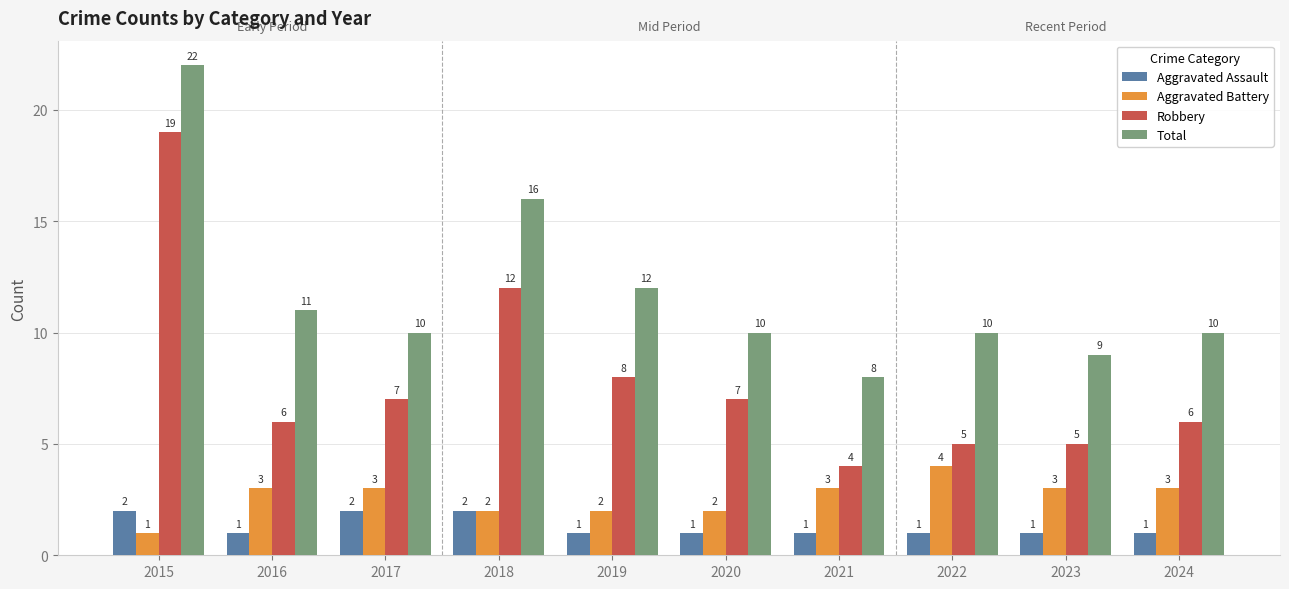

What is the spread (max minus min) of values at 2022?

9